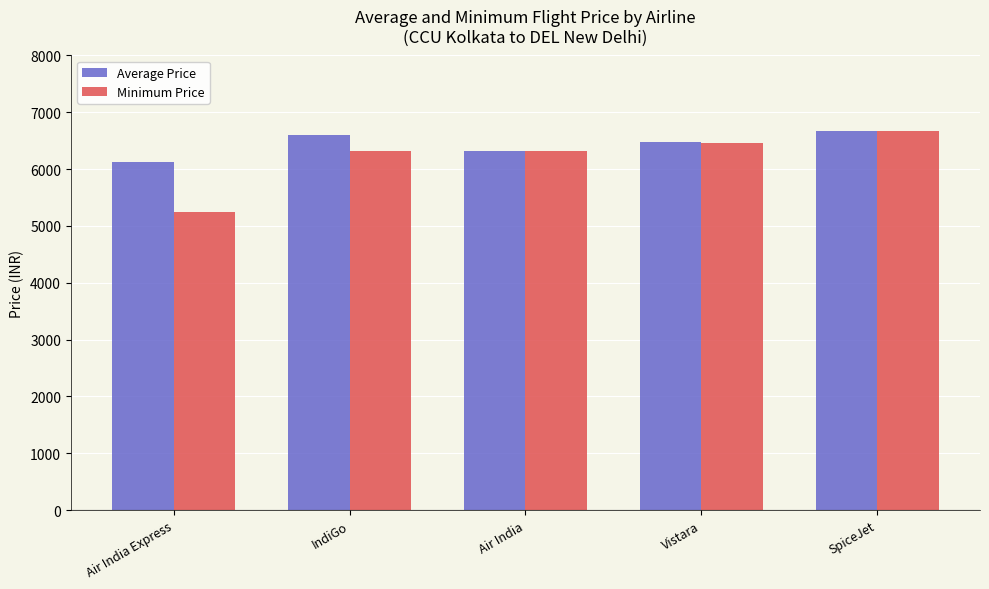

Which series has the widest spread of values?

Minimum Price